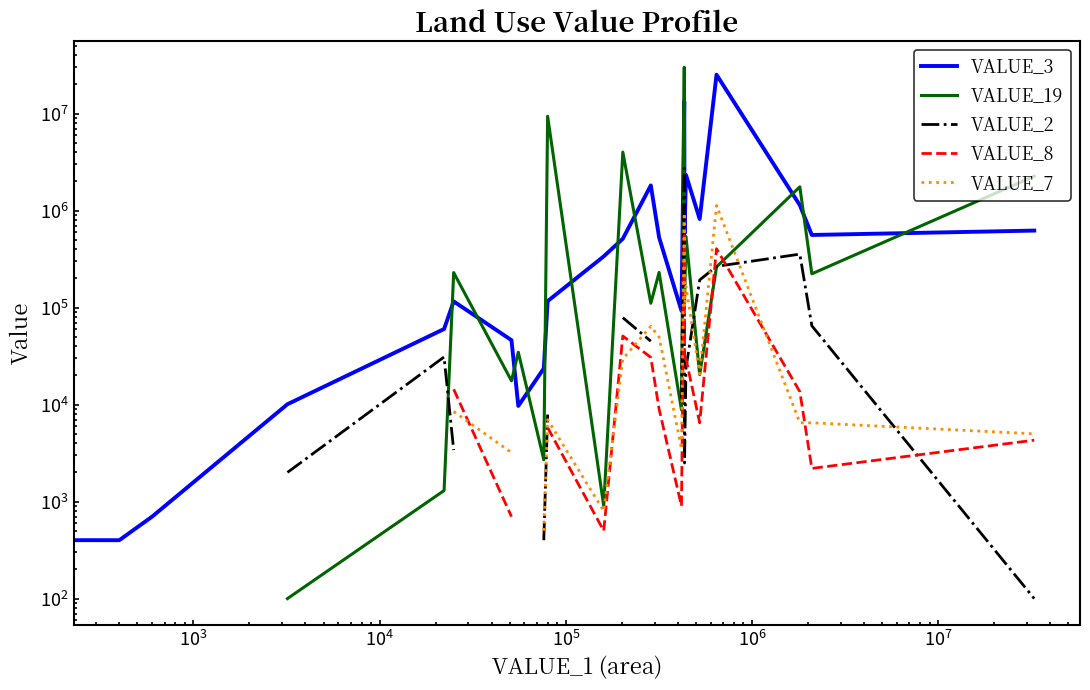

In VALUE_2, how many points are higher than both neighbors (excluding endpoints)?

3